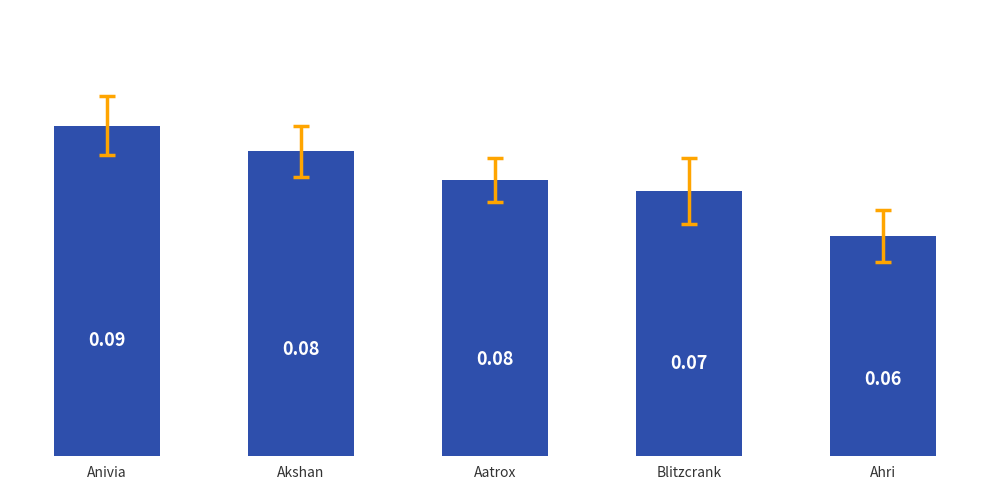

Which label corresponds to the largest value in the chart?

Anivia